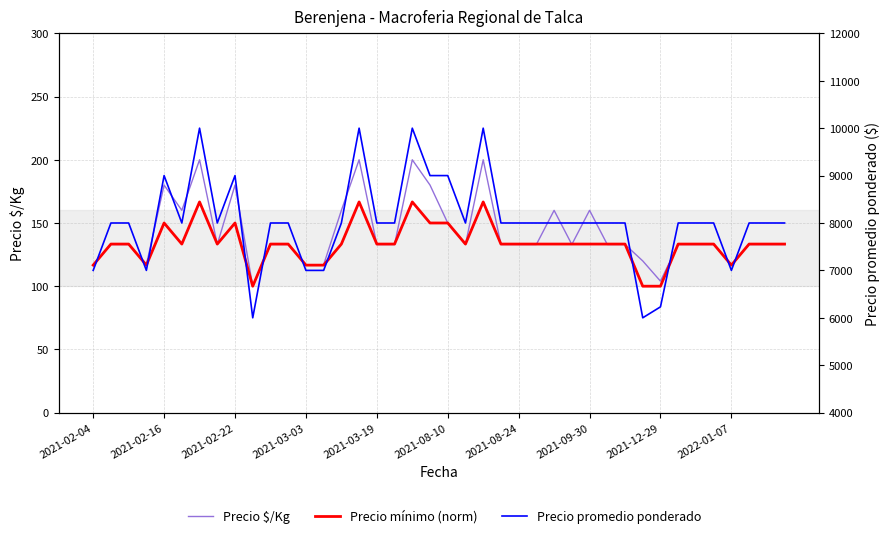

True or false: Precio $/Kg and Precio promedio ponderado cross at least once.

False